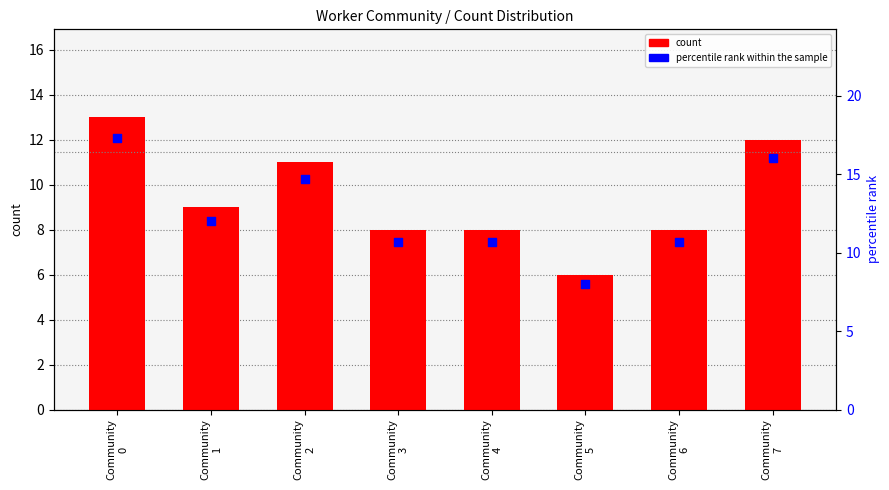

Which series has the largest total across all categories?

percentile rank within sample